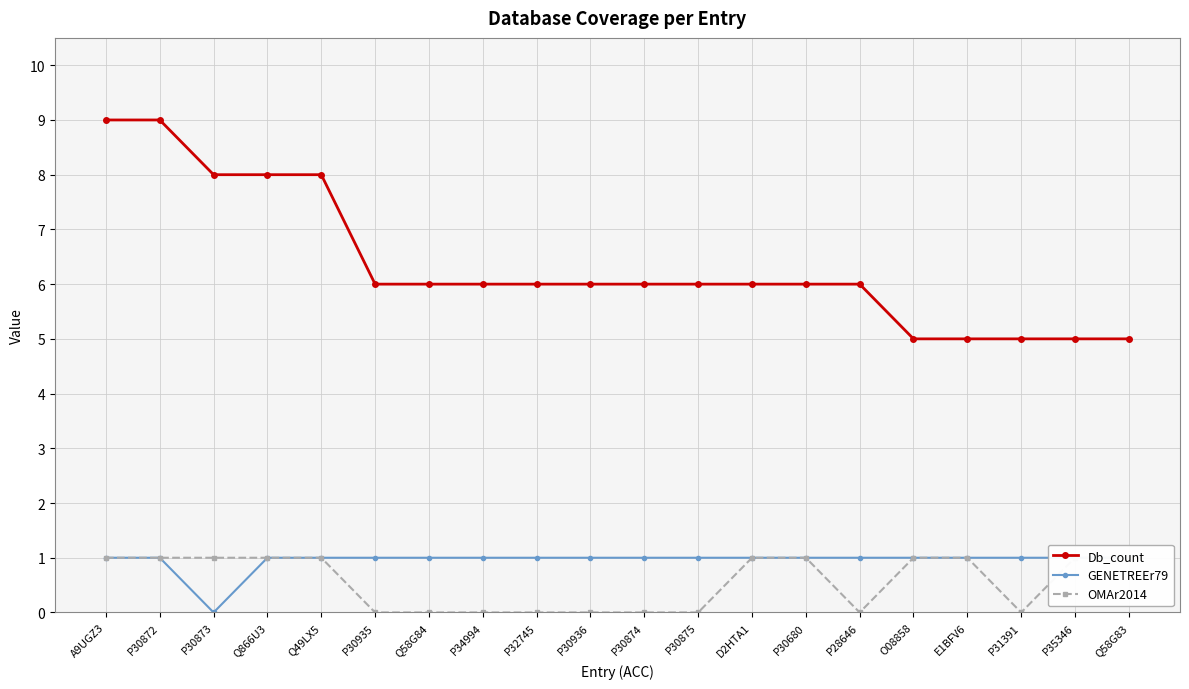

Read the Db_count value at P32745.

6